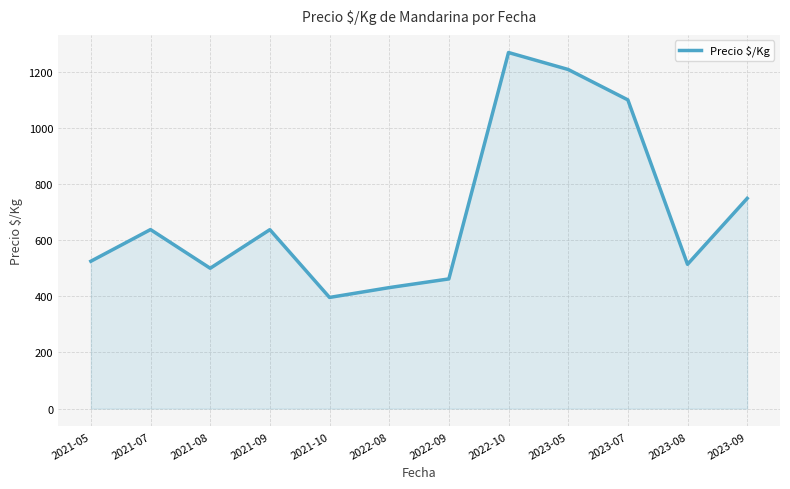

The chart shows a value of 986.5 at 2023-09. True or false?

False